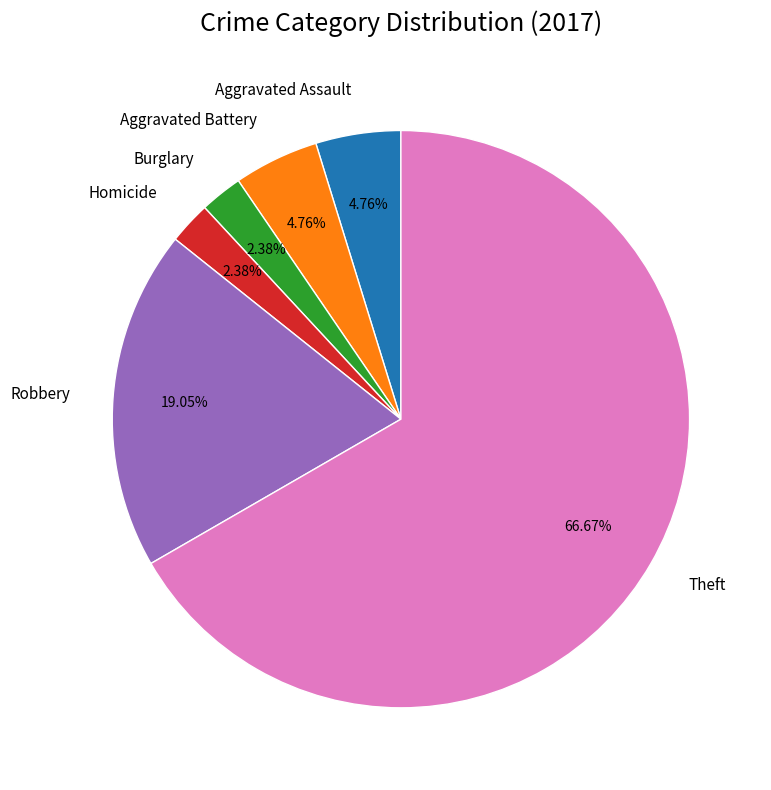

What portion of the pie excludes Burglary?

97.6%